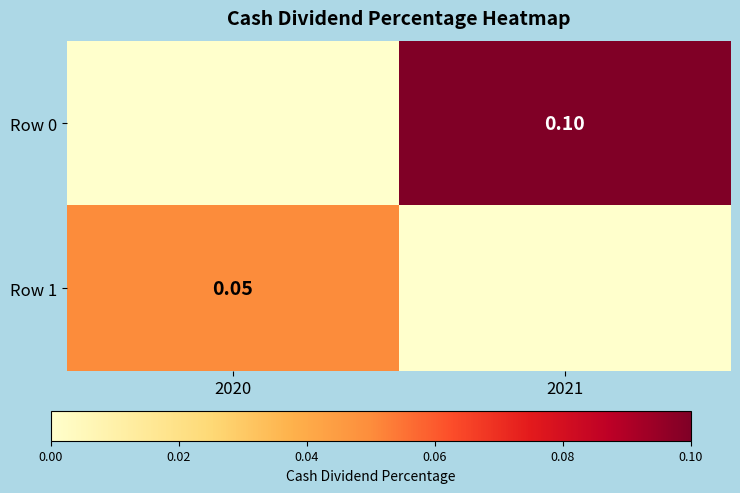

Which category has the highest value across all series?

2021